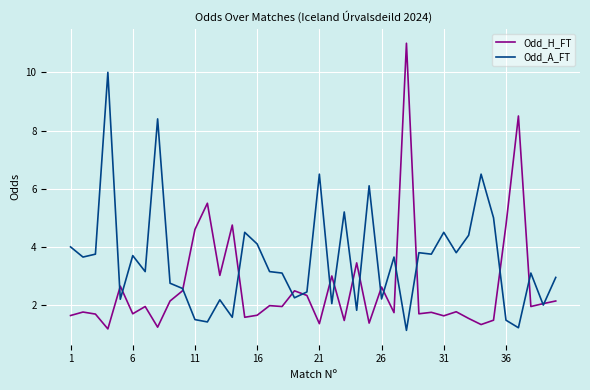

What is the difference between the second highest and second lowest values in the Odd_A_FT series?

7.2